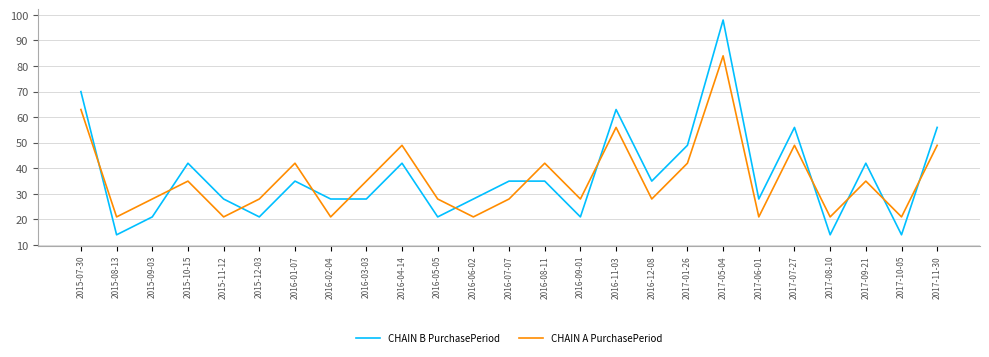

What is the sum of the CHAIN B PurchasePeriod values at 2017-07-27 and 2017-09-21?

98